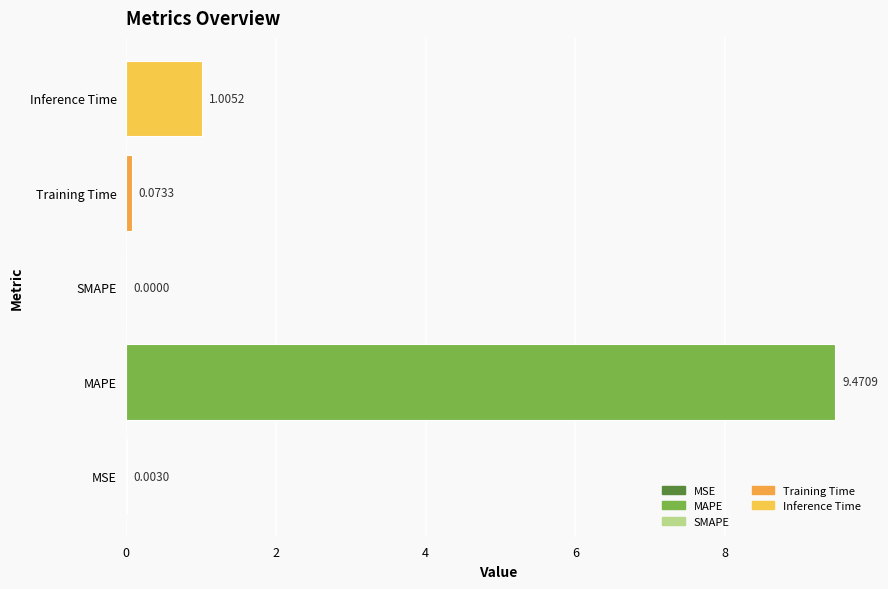

Are the bars grouped side by side (vs. stacked)?

No